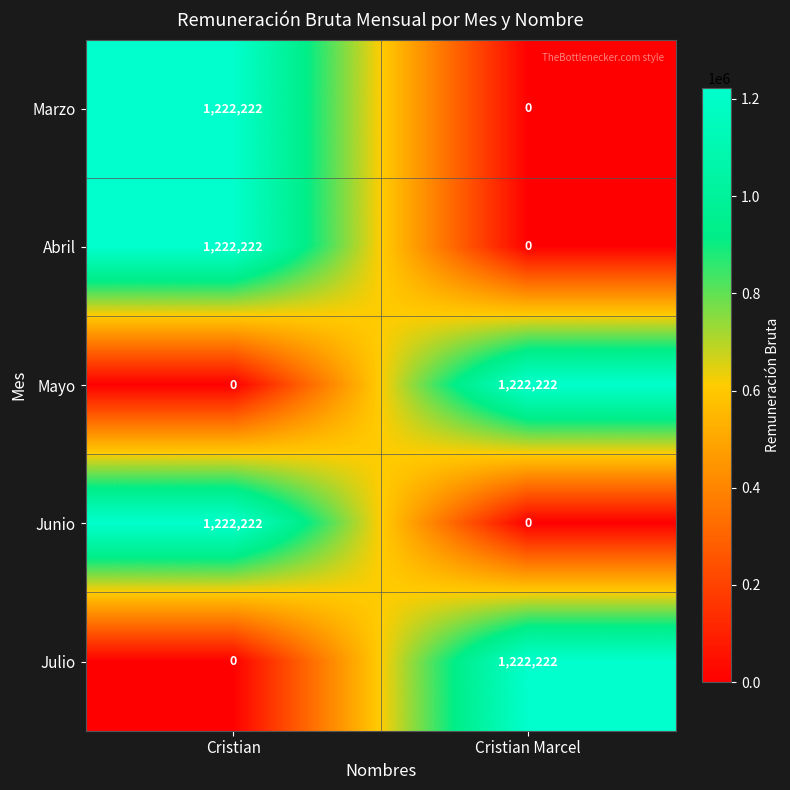

Reading left to right, extract all data points from this chart.

Marzo: Cristian=1222222	Cristian Marcel=0
Abril: Cristian=1222222	Cristian Marcel=0
Mayo: Cristian=0	Cristian Marcel=1222222
Junio: Cristian=1222222	Cristian Marcel=0
Julio: Cristian=0	Cristian Marcel=1222222